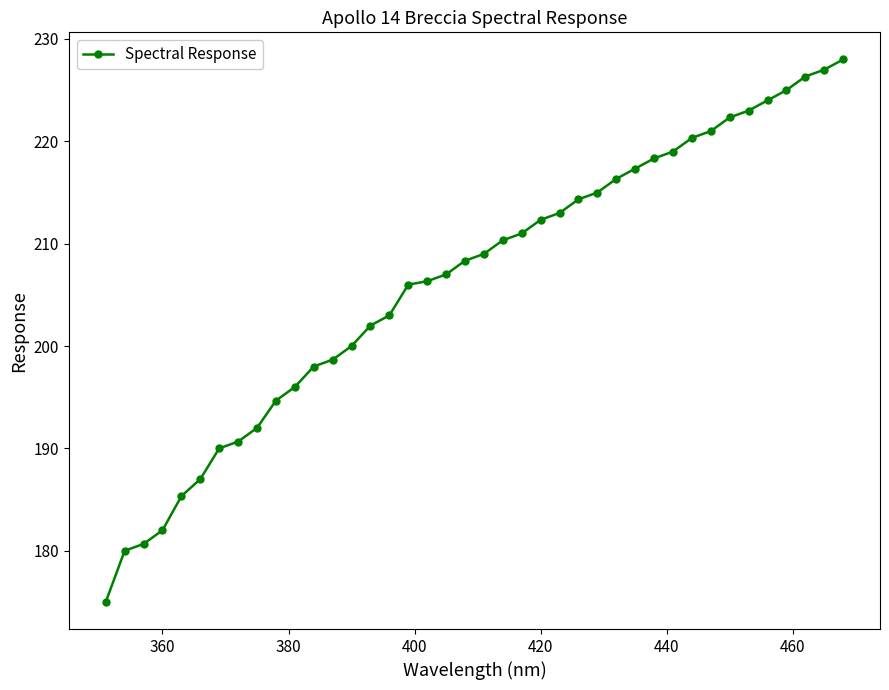

What is the value of the 4th point from the left?

182.0